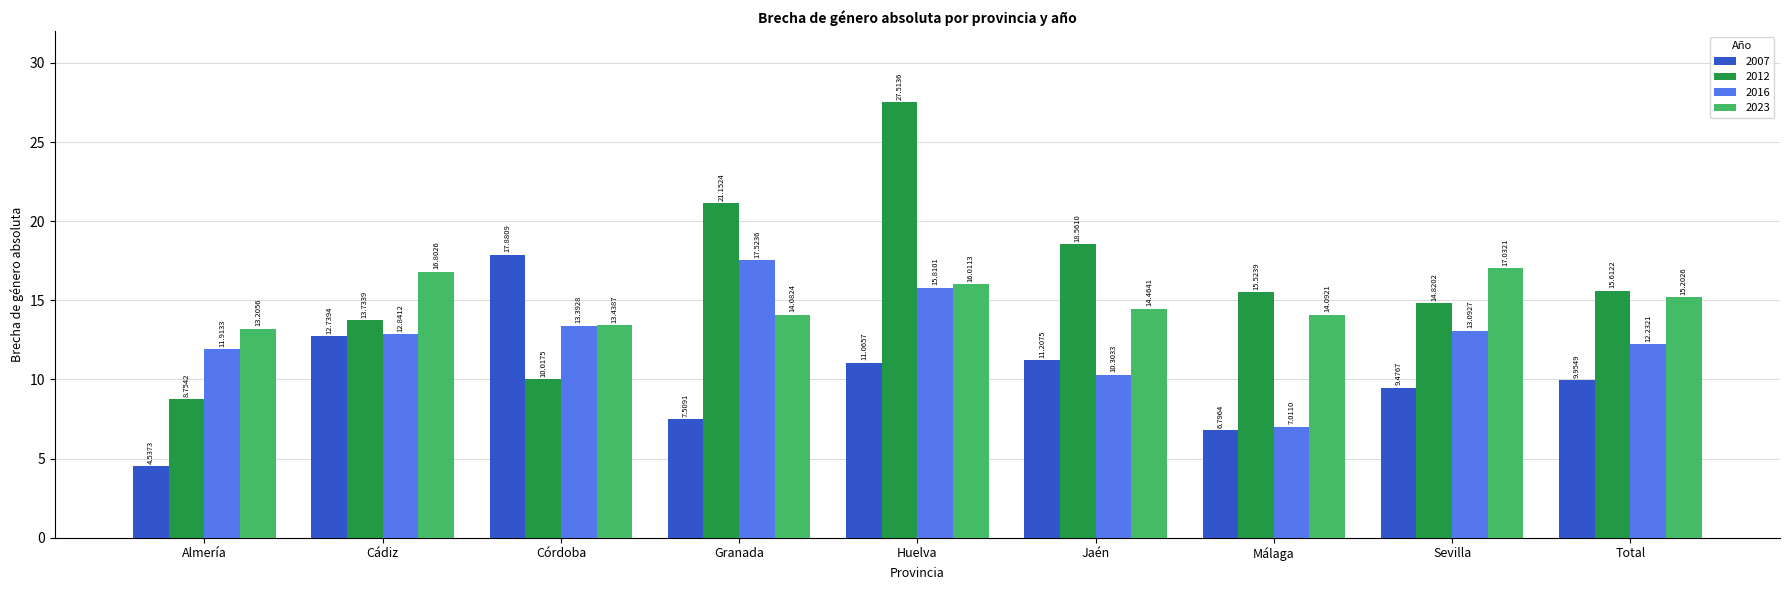

Where does the 2007 series first go above 9?

Cádiz